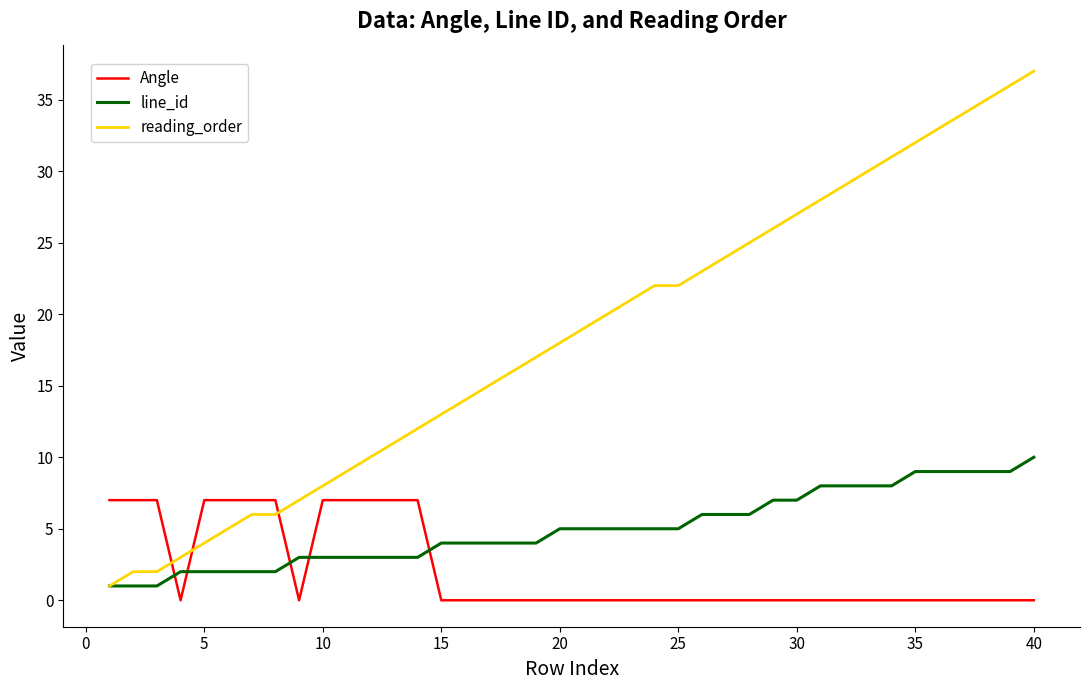

Which series ends up on top after the final intersection of Angle and line_id?

line_id